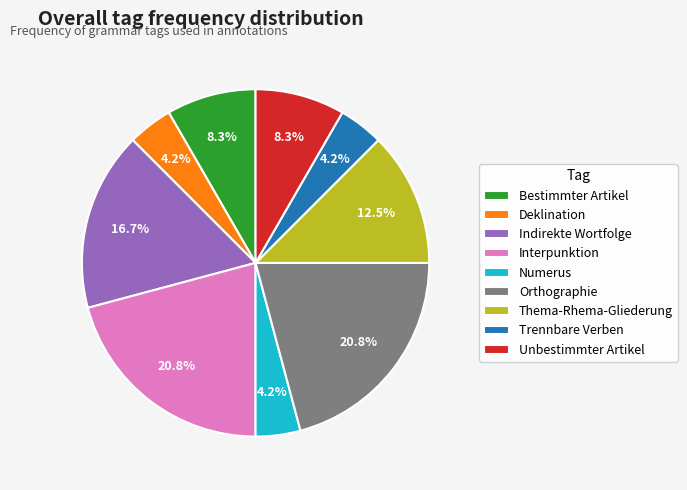

Combined, do Numerus and Deklination account for over 50%?

No